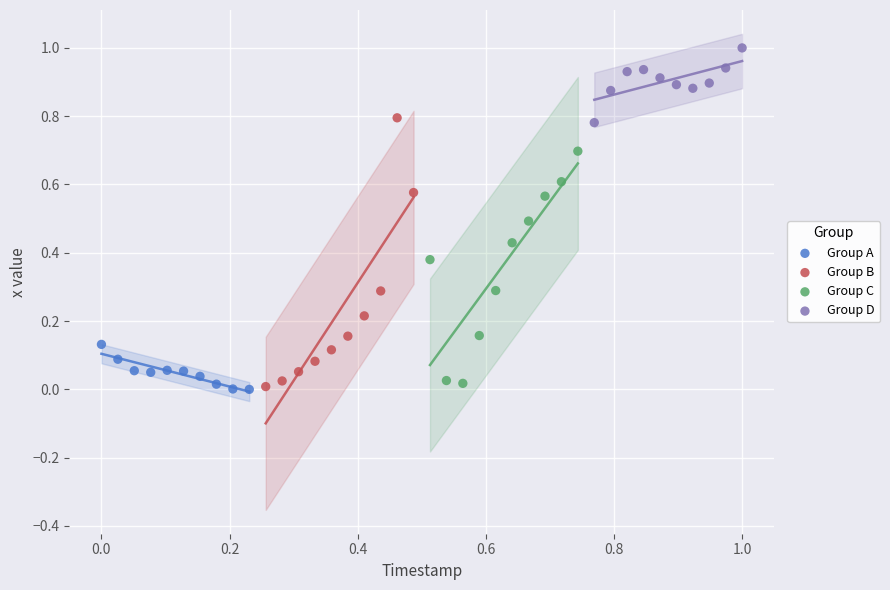

Which series contains the highest Y value?

Group D